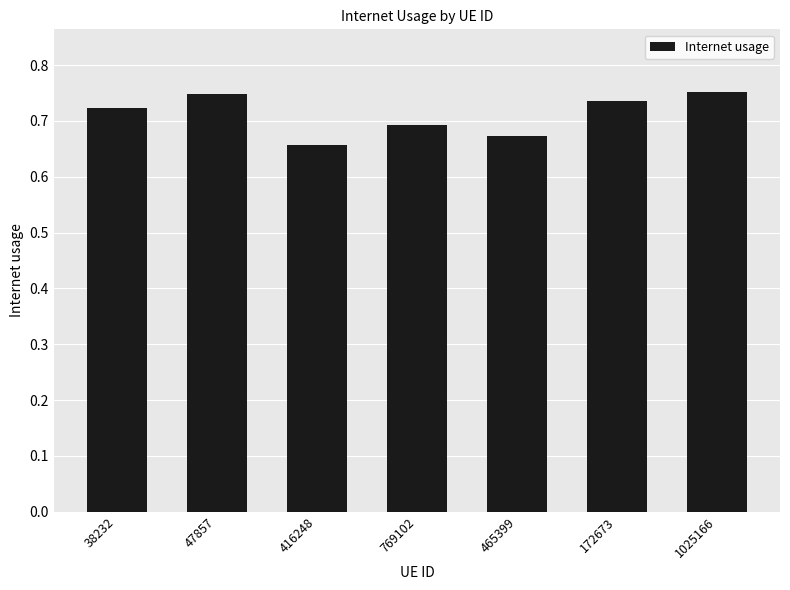

Is it true that the value at 465399 is 0.7?

True